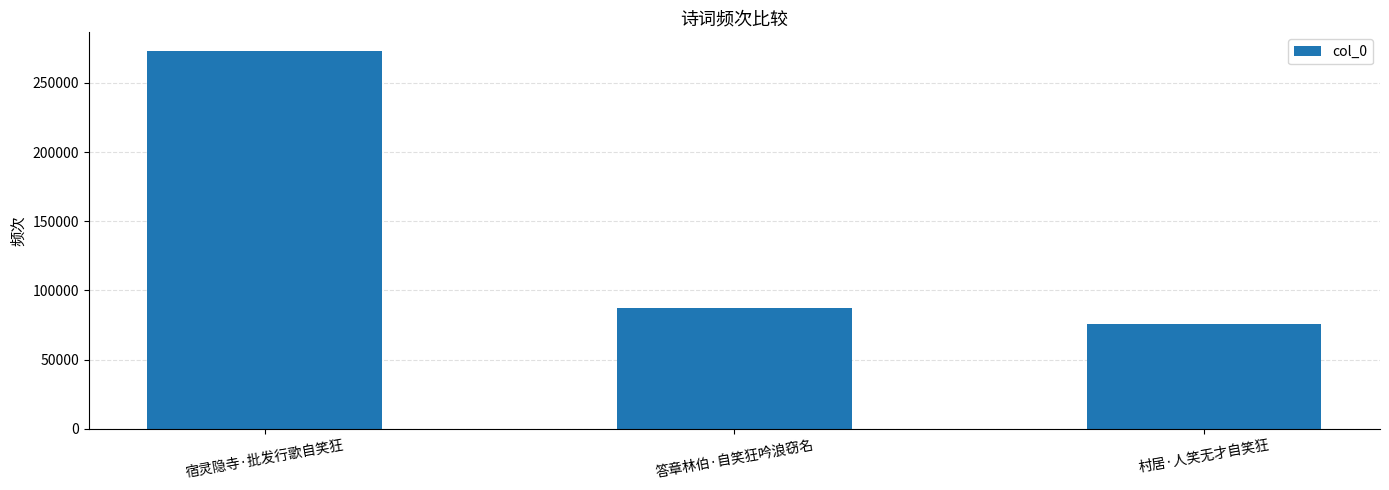

Reading left to right, what are all the values shown in this chart?

宿灵隐寺·批发行歌自笑狂=272961	答章林伯·自笑狂吟浪窃名=86905	村居·人笑无才自笑狂=75982